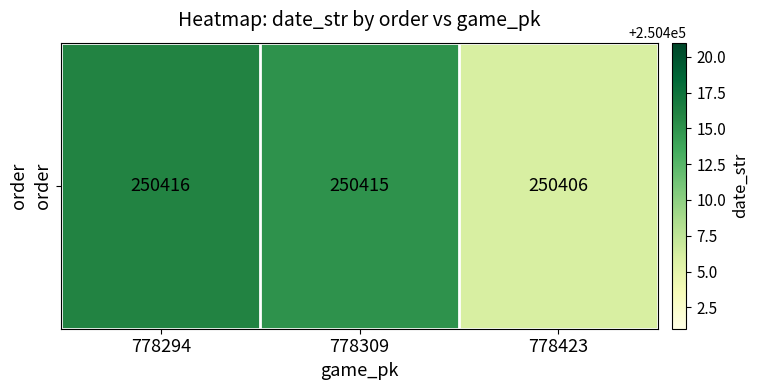

What is the sum of all values?

751237